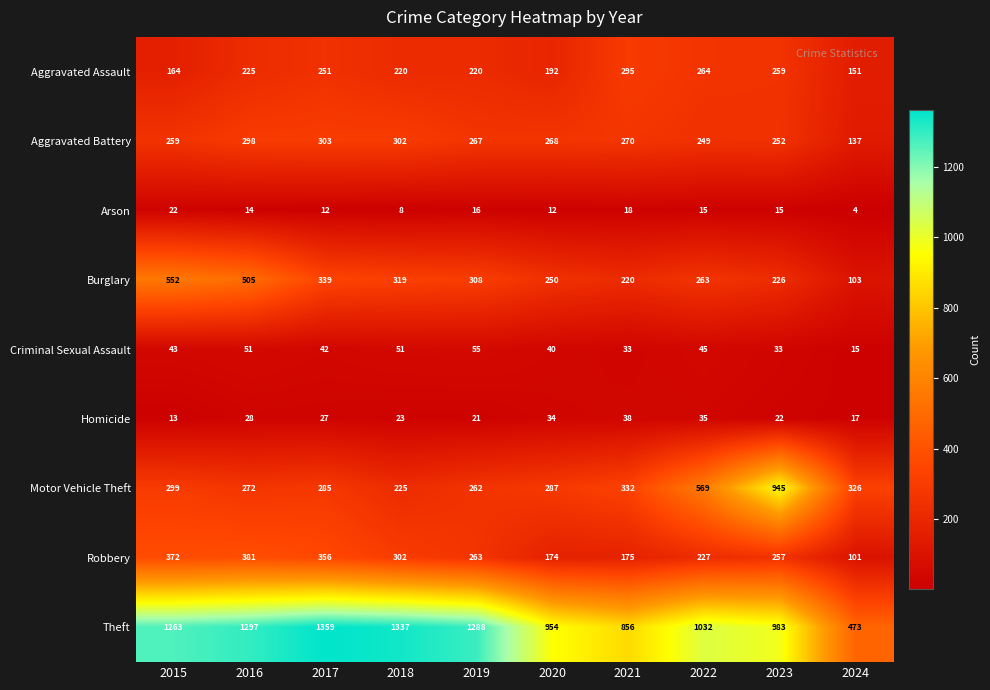

The Motor Vehicle Theft series shows 945 at 2023. True or false?

True